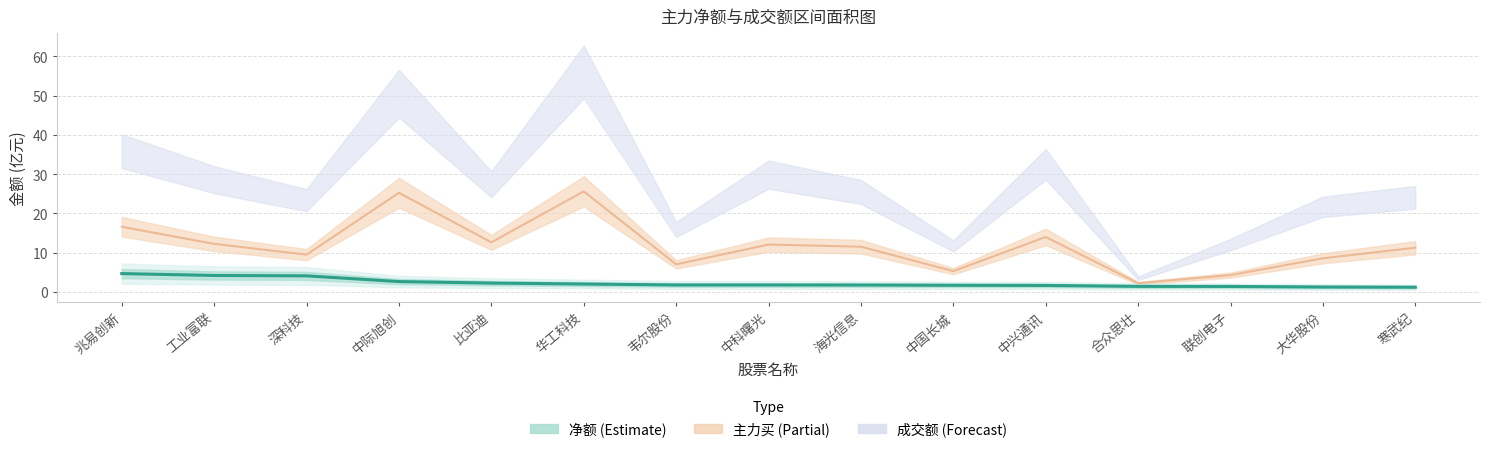

What position from the right is 中国长城?

6